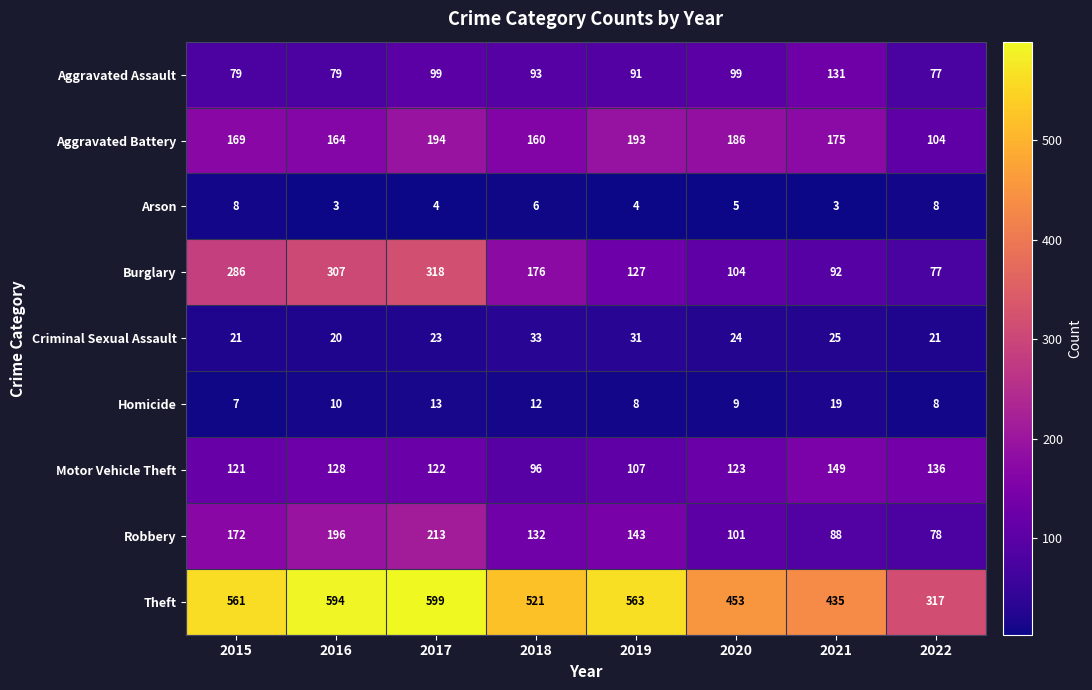

What is the smallest value displayed?

3